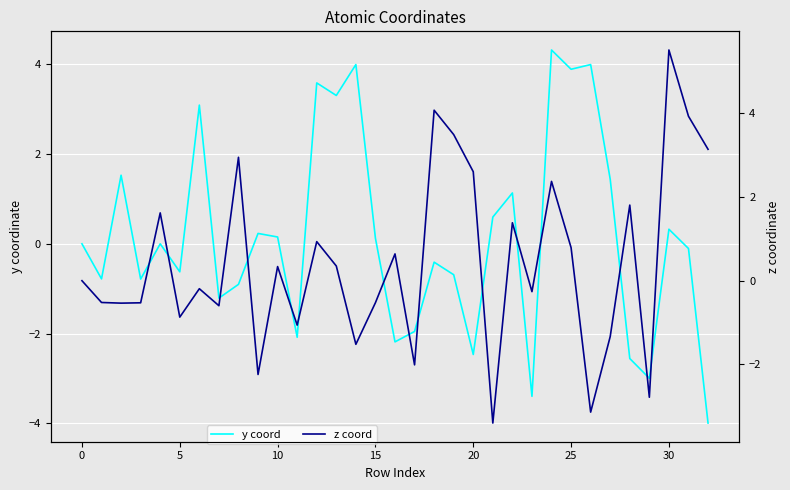

What is the difference between the maximum and minimum values in the y coord series?

8.3